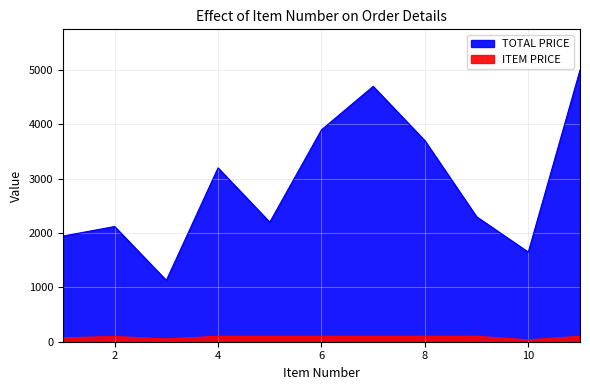

List the series in order of their overall mean, lowest first.

ITEM PRICE, TOTAL PRICE